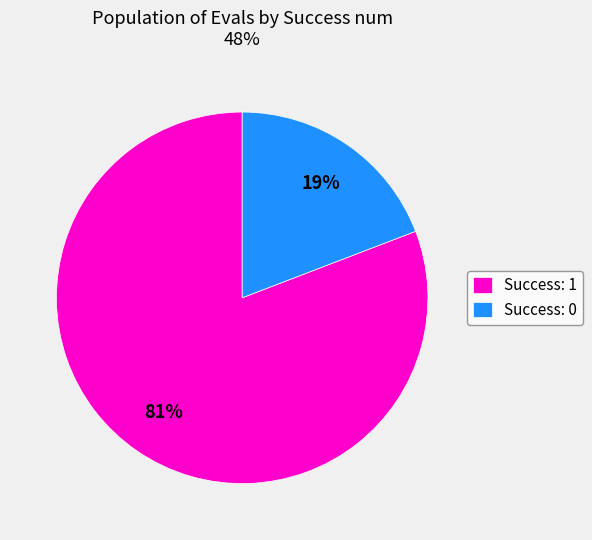

How many slices are in this pie chart?

2